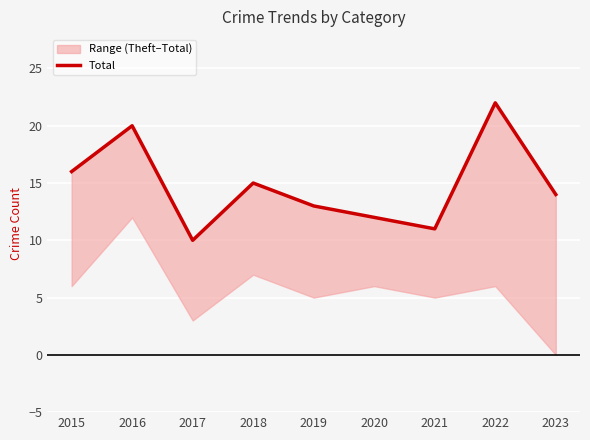

The value at 2018 is 5. True or false?

False